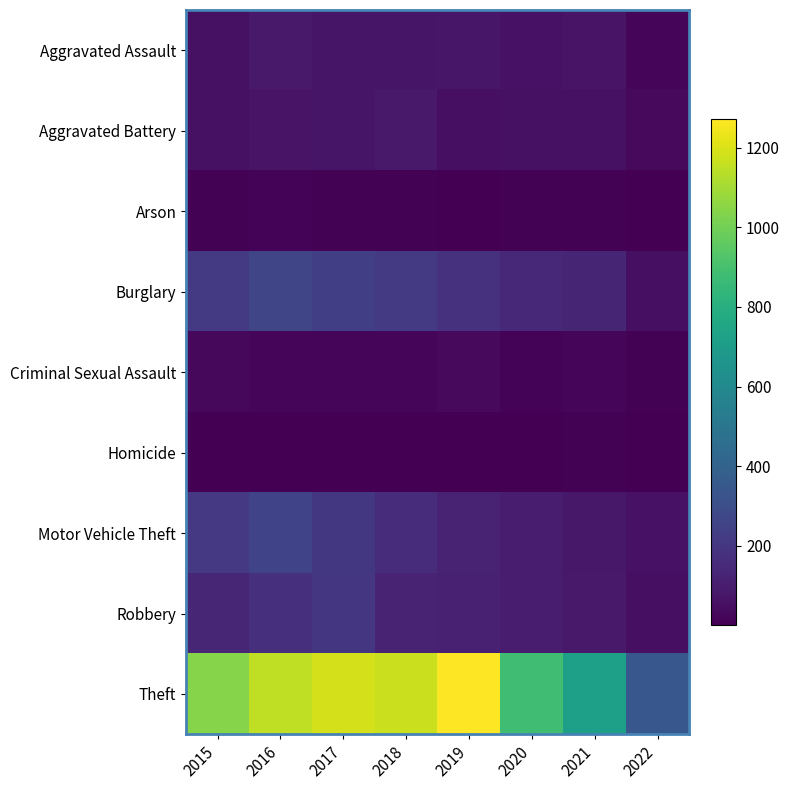

What is the total value across all series at 2022?

584